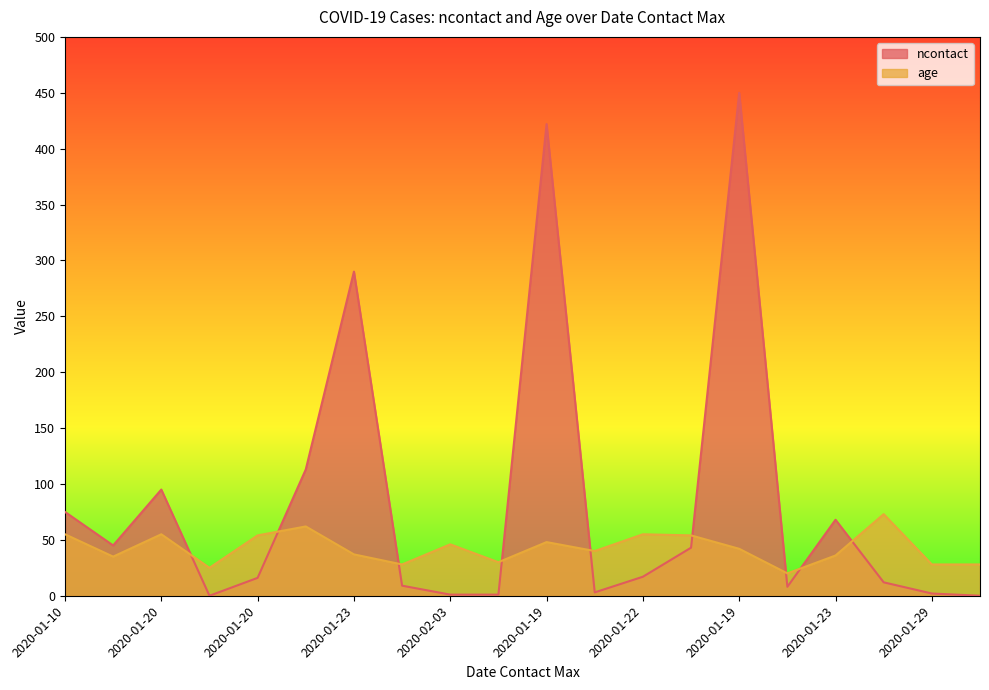

How many categories are shown in the chart?

20